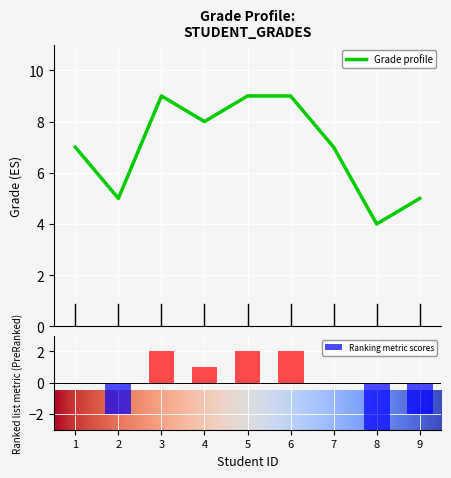

What is the difference between the values at 2 and 4?

3